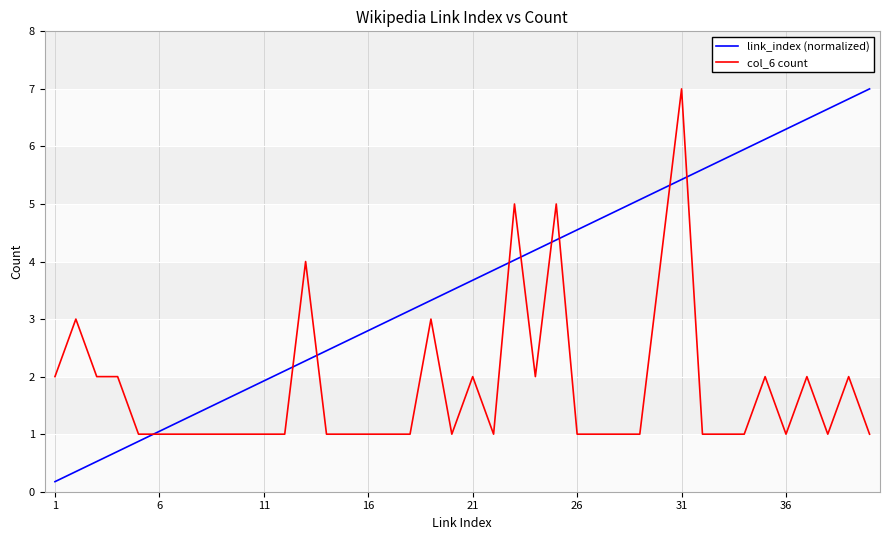

What is the minimum value shown in the chart?

0.2